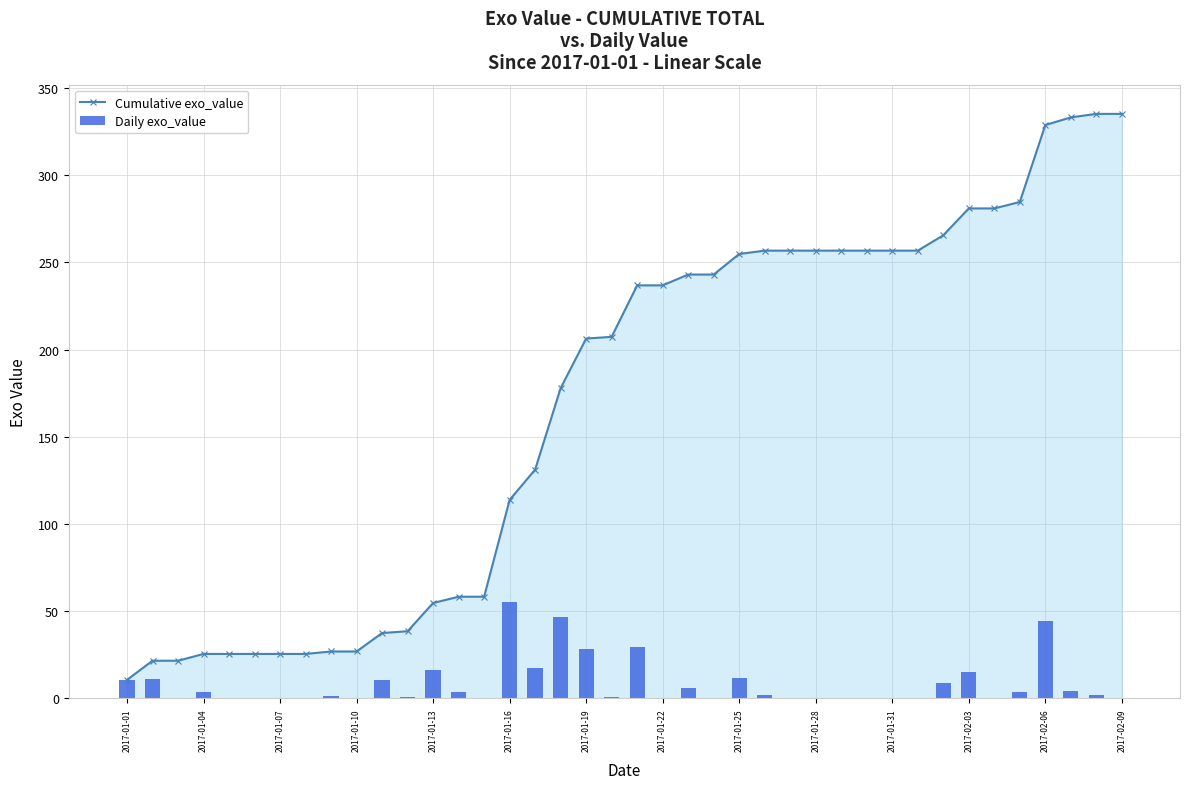

Rank the series by their average value, from lowest to highest.

Daily exo_value, Cumulative exo_value